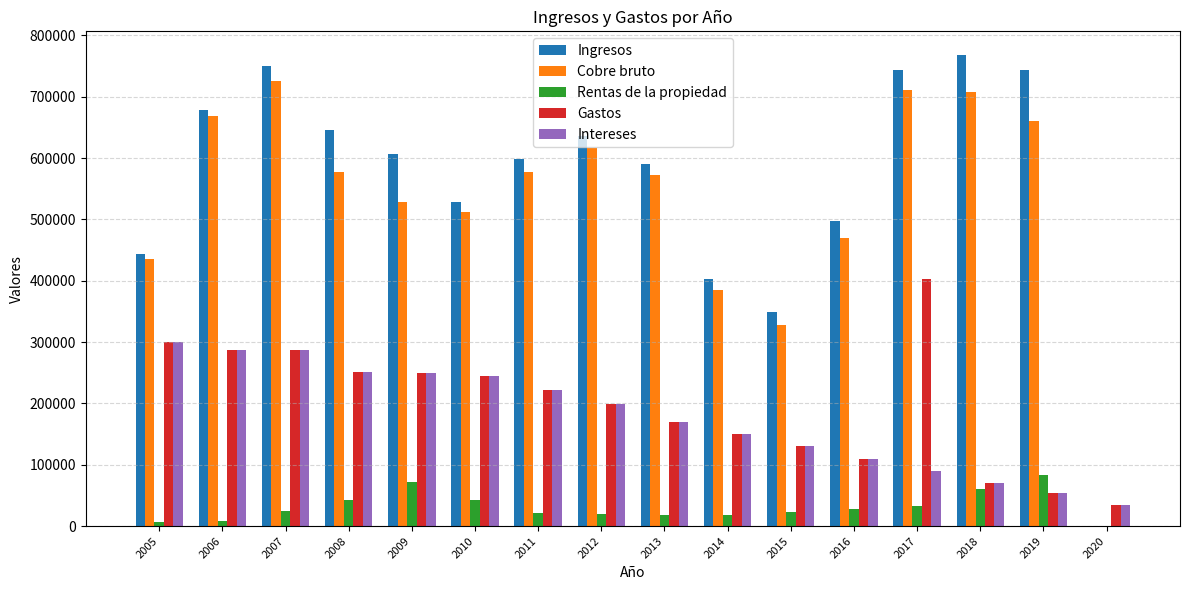

Is it true that Ingresos equals 528294 at 2010?

True